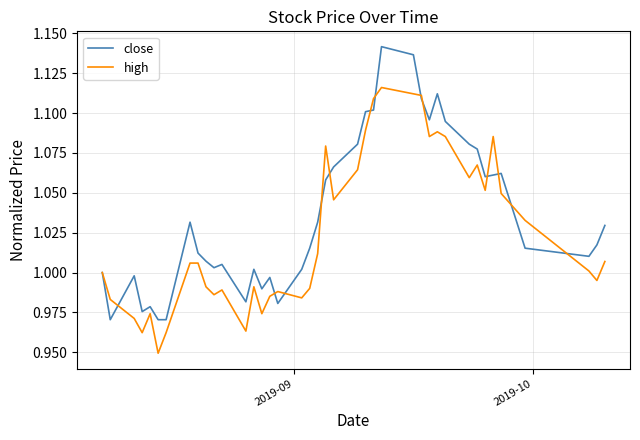

Which series has the largest range (max minus min)?

close